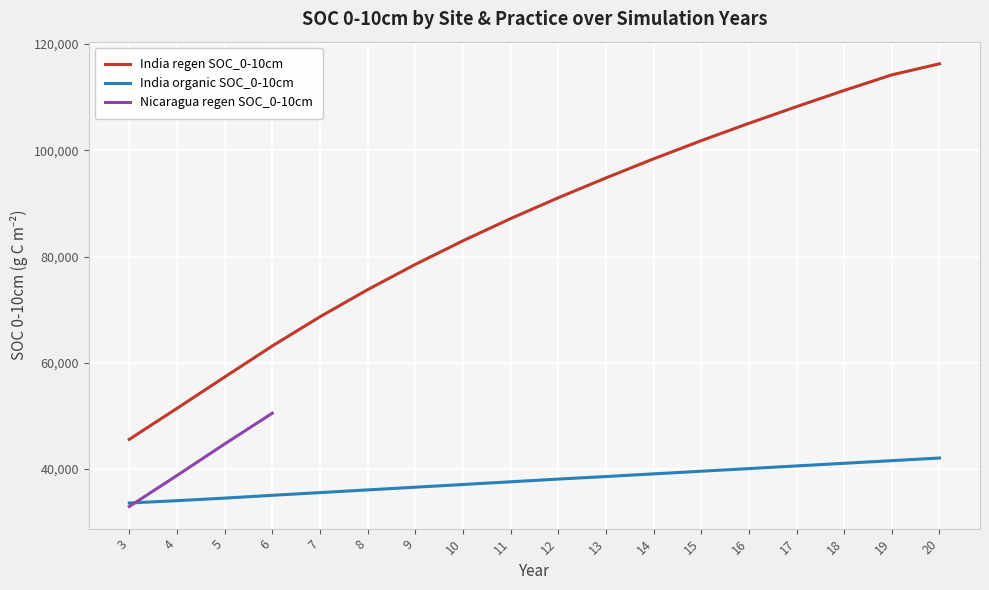

What is the average value of the India regen SOC_0-10cm series?

86091.2